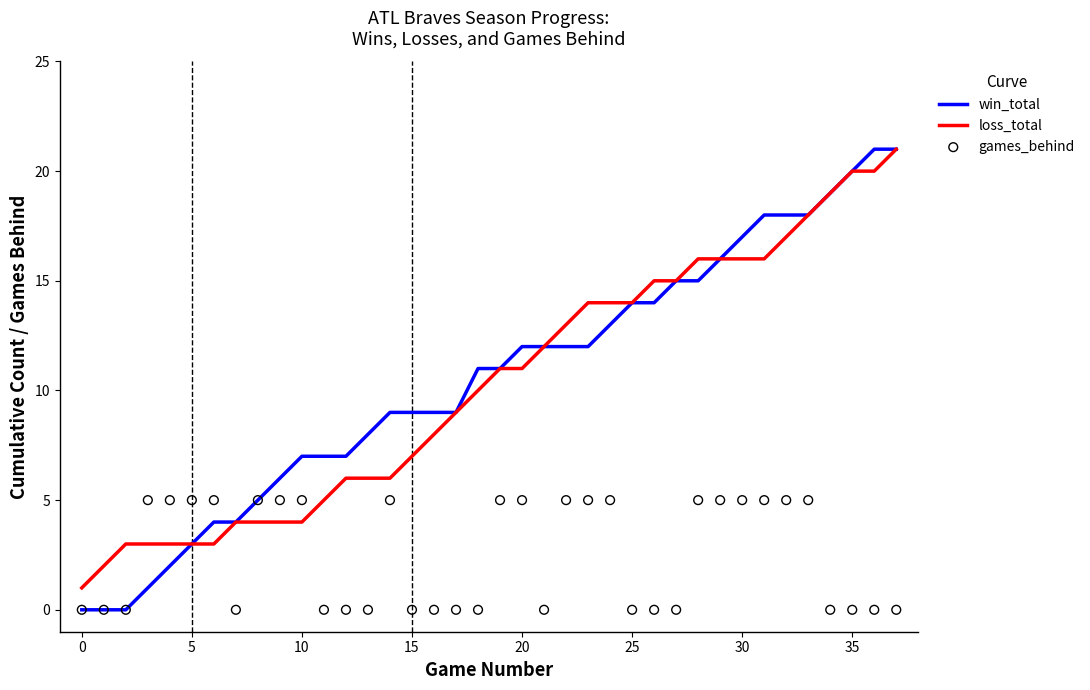

At how many categories does at least one series exceed 5?

29